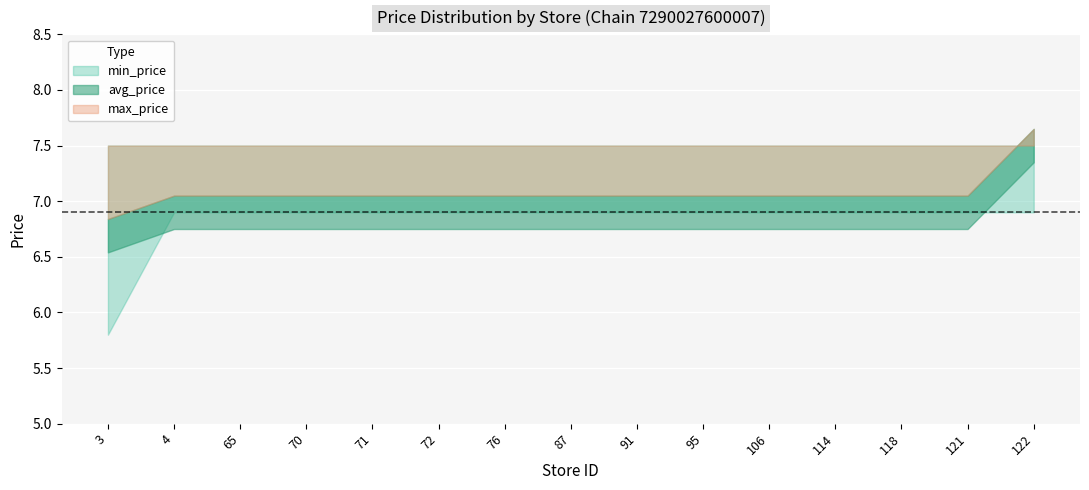

How many lines are shown in the chart?

3